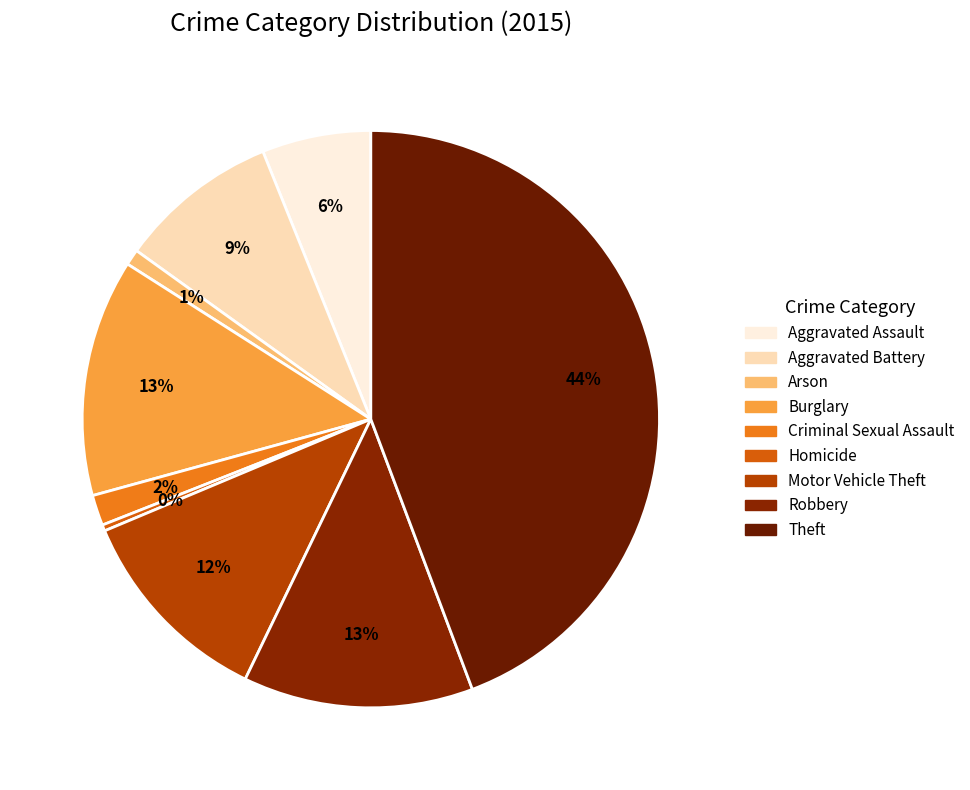

How many segments does this pie chart have?

9